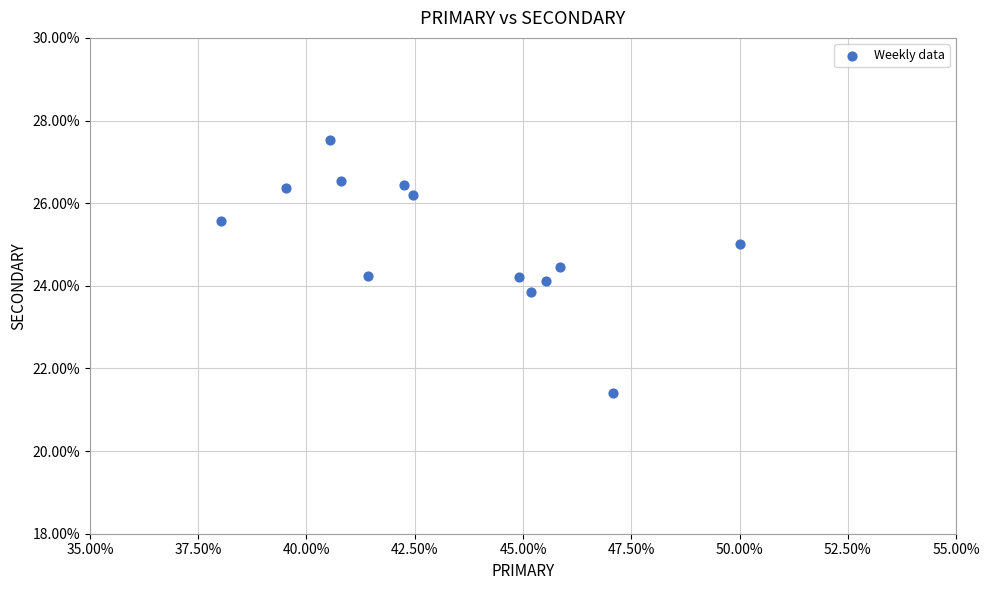

What is the range of X values (max minus min)?

12.0